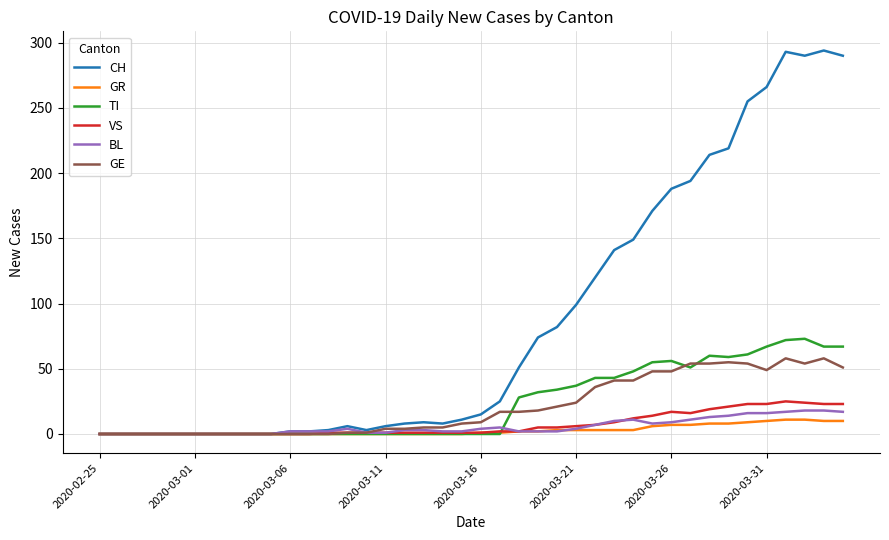

What is the greatest value displayed?

294